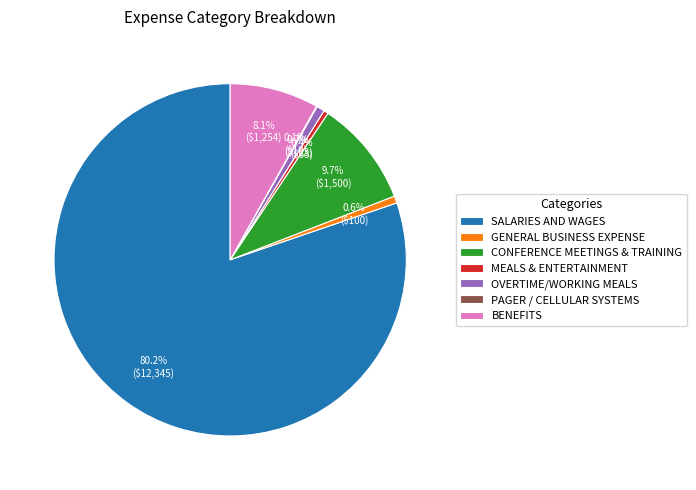

To the nearest percent, what is the difference between the largest and smallest slice percentages?

80%